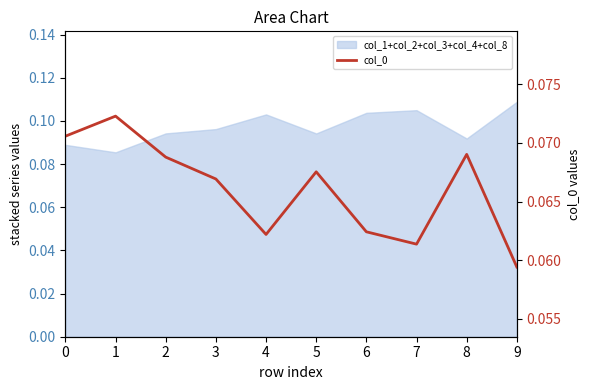

Does the chart have visible grid lines?

No